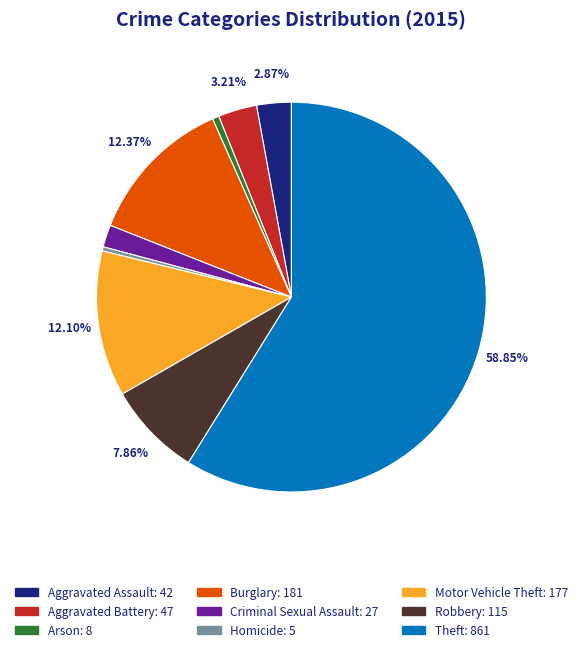

Approximately how many times larger is the value at Robbery compared to Theft?

0.1